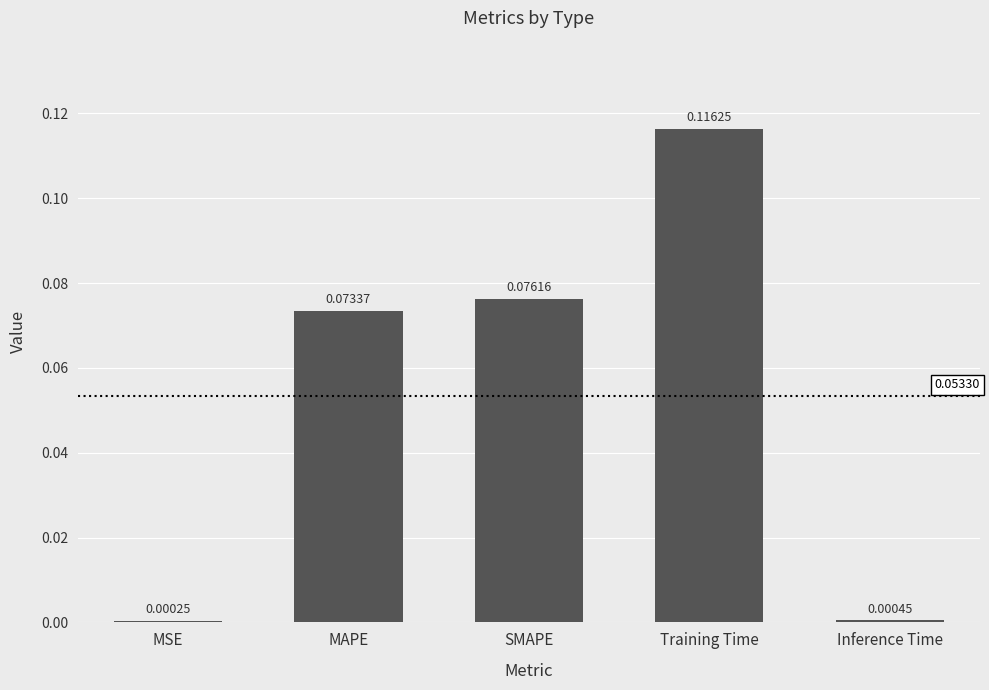

Between Inference Time and Training Time, which is larger?

Training Time